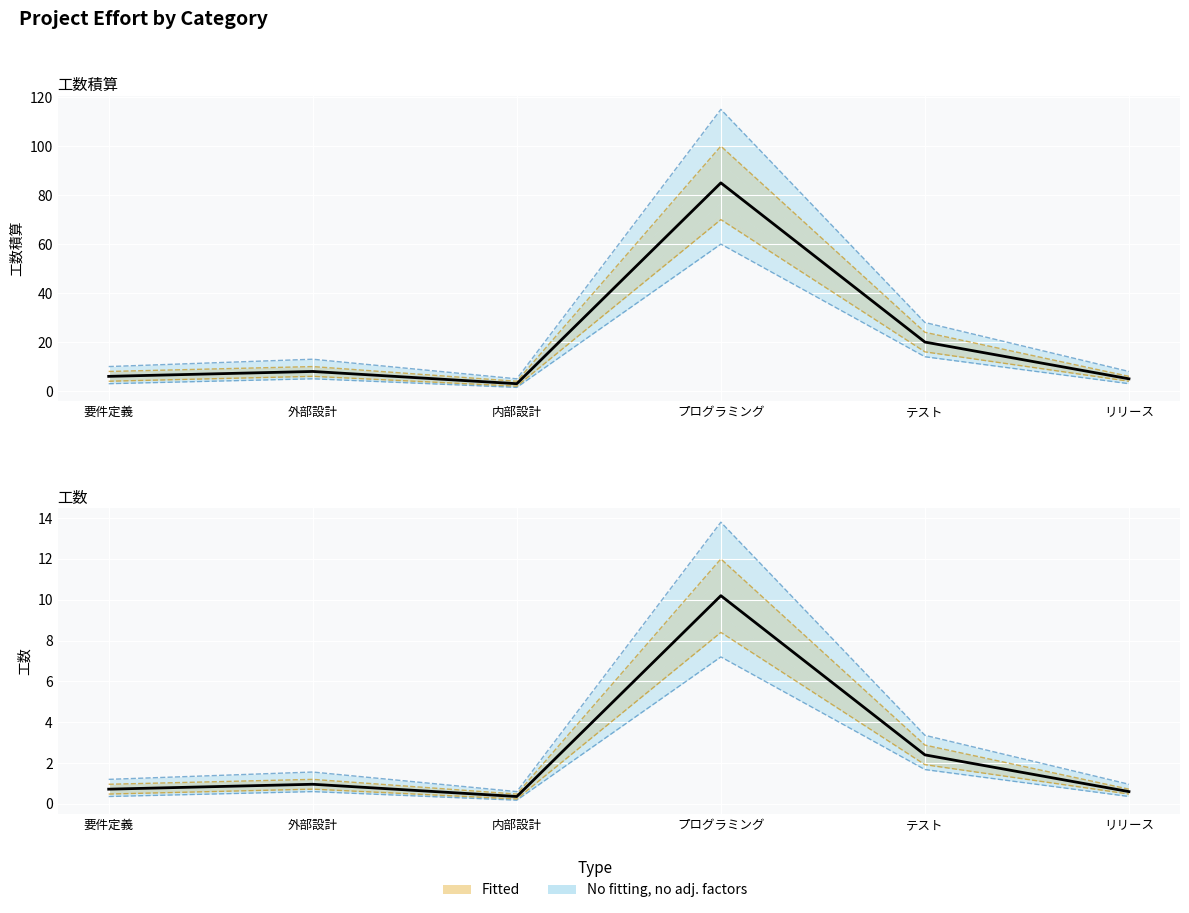

List the series in order of their peak value, highest first.

工数積算 (Fitted), 工数 (No fitting)